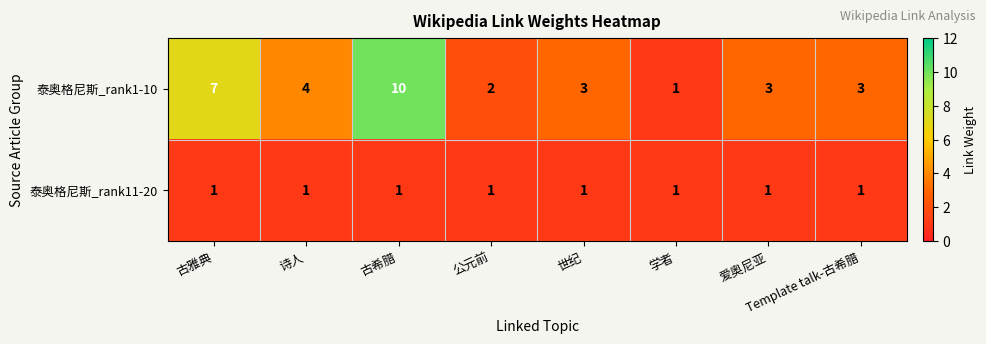

Read the 泰奥格尼斯_rank1-10 value at Template talk-古希腊.

3